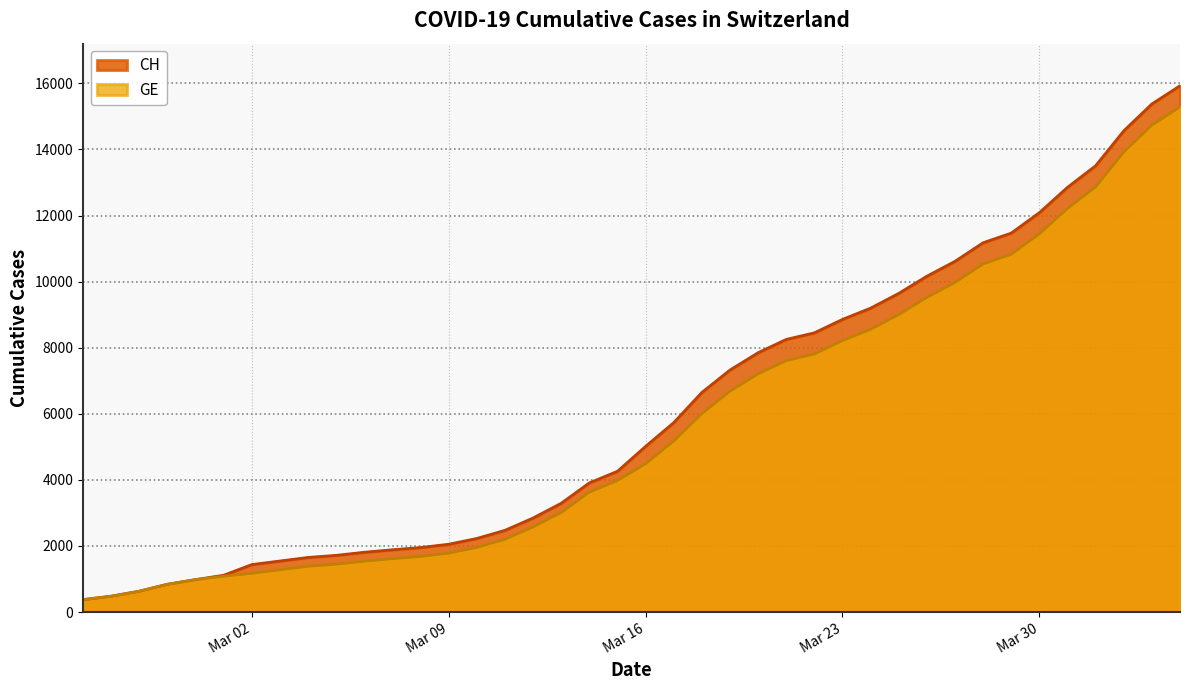

How many distinct data groups are displayed?

2